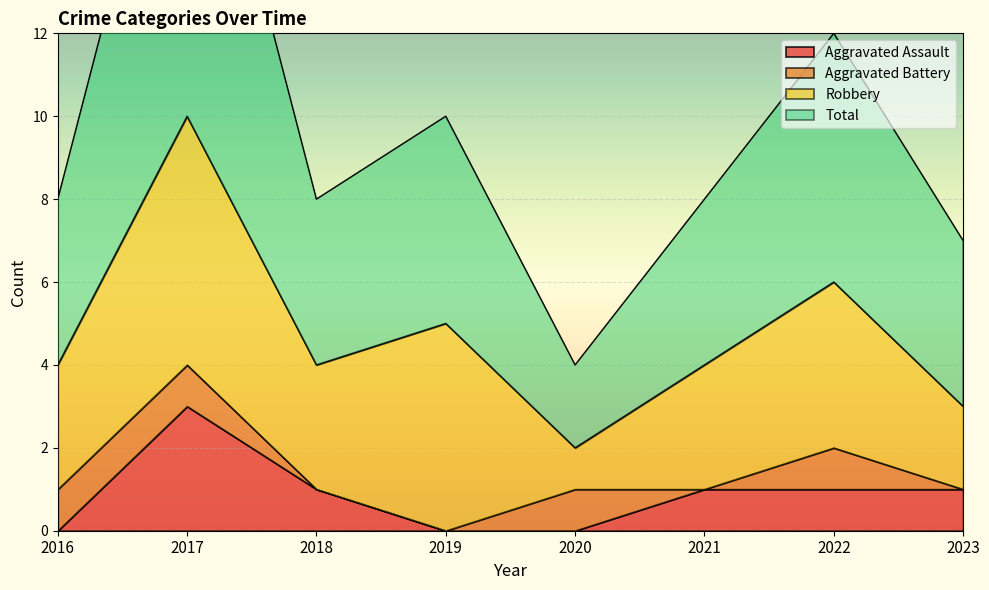

True or false: Aggravated Assault and Total cross at least once.

False